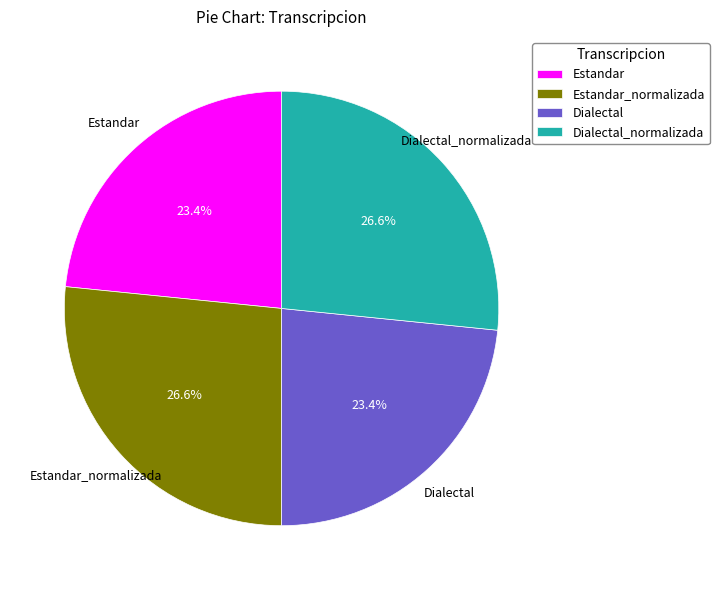

To the nearest percent, what percentage of the pie is Estandar_normalizada?

27%